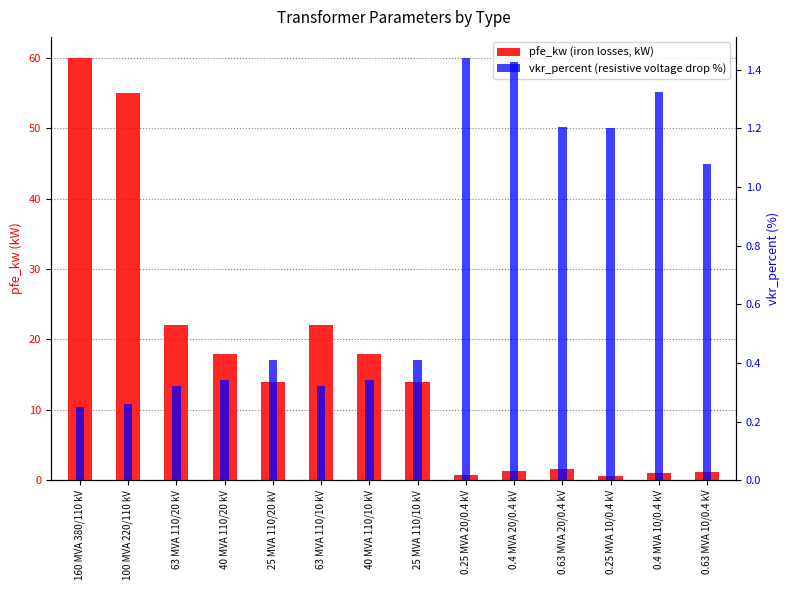

What is the approximate value of vkr_percent at 0.4 MVA 10/0.4 kV?

1.3